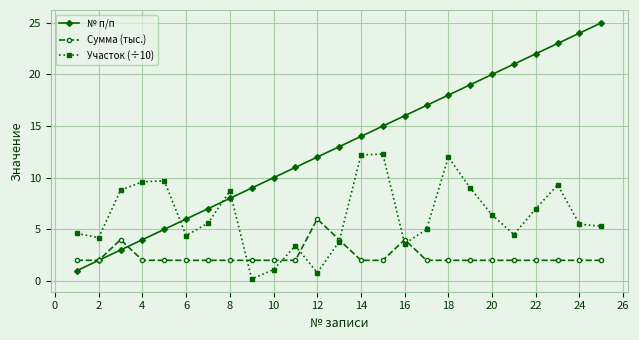

True or false: Участок (÷10) and № п/п cross at least once.

True